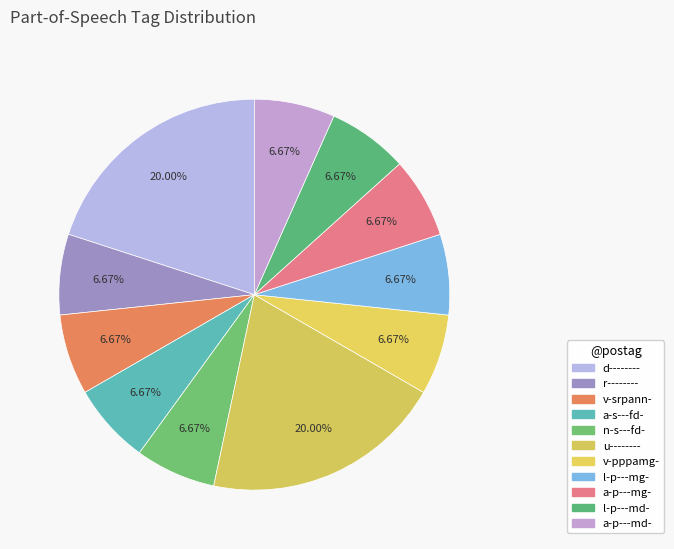

How many slices are in this pie chart?

11